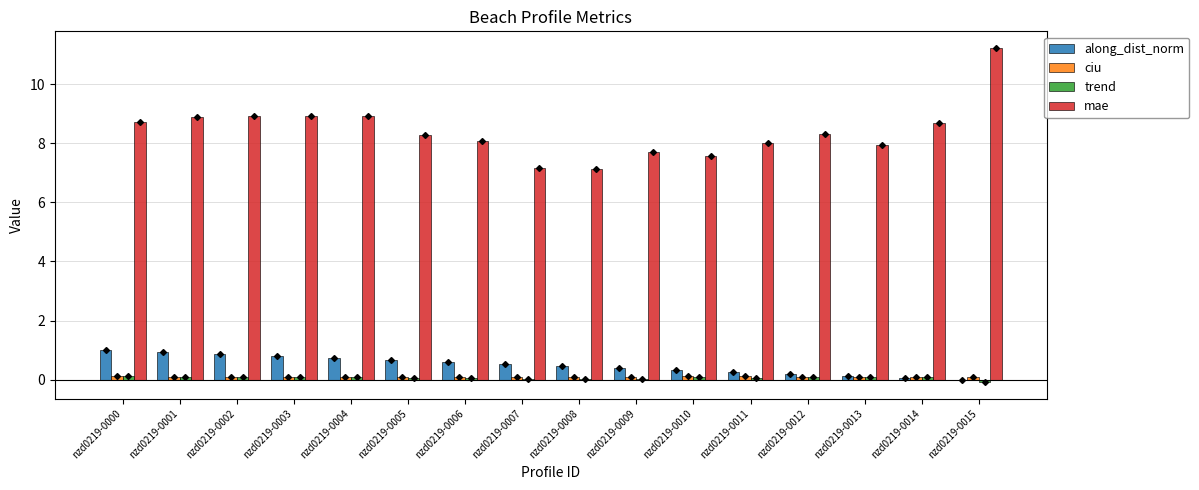

At which category does the chart reach its peak across all series?

nzd0219-0015